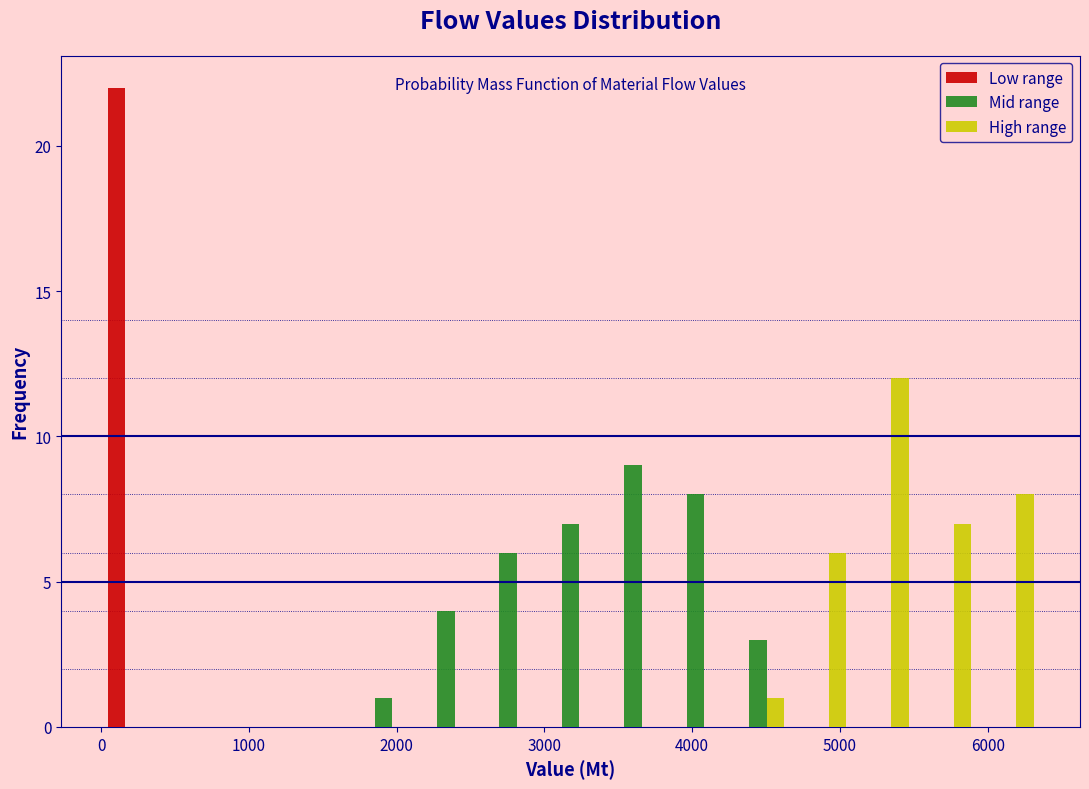

Reading left to right, transcribe this chart: for each range on the x-axis, give the height of each series' bar. Neither the bar edges nor the heights are printed on the chart, so give them approximately, as read against the axes.

0 to 400: Low range=22	Mid range=0	High range=0
400 to 900: Low range=0	Mid range=0	High range=0
900 to 1300: Low range=0	Mid range=0	High range=0
1300 to 1700: Low range=0	Mid range=0	High range=0
1700 to 2100: Low range=0	Mid range=1	High range=0
2100 to 2500: Low range=0	Mid range=4	High range=0
2500 to 3000: Low range=0	Mid range=6	High range=0
3000 to 3400: Low range=0	Mid range=7	High range=0
3400 to 3800: Low range=0	Mid range=9	High range=0
3800 to 4200: Low range=0	Mid range=8	High range=0
4200 to 4700: Low range=0	Mid range=3	High range=1
4700 to 5100: Low range=0	Mid range=0	High range=6
5100 to 5500: Low range=0	Mid range=0	High range=12
5500 to 5900: Low range=0	Mid range=0	High range=7
5900 to 6300: Low range=0	Mid range=0	High range=8